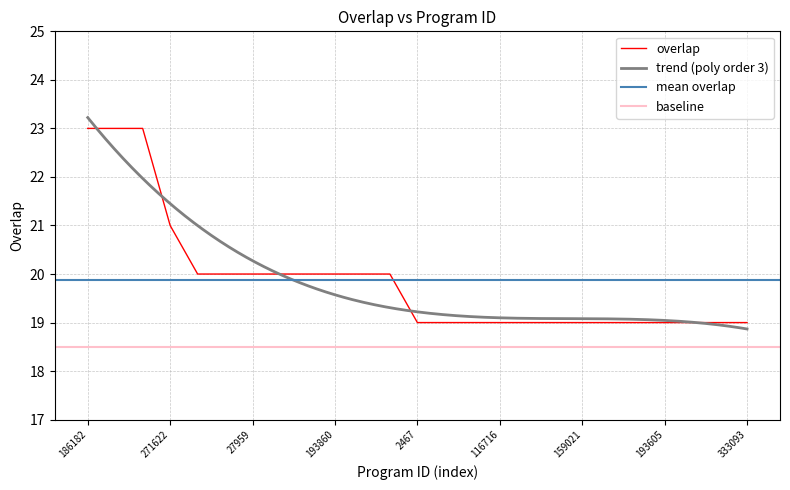

What position from the right is 5683?

20